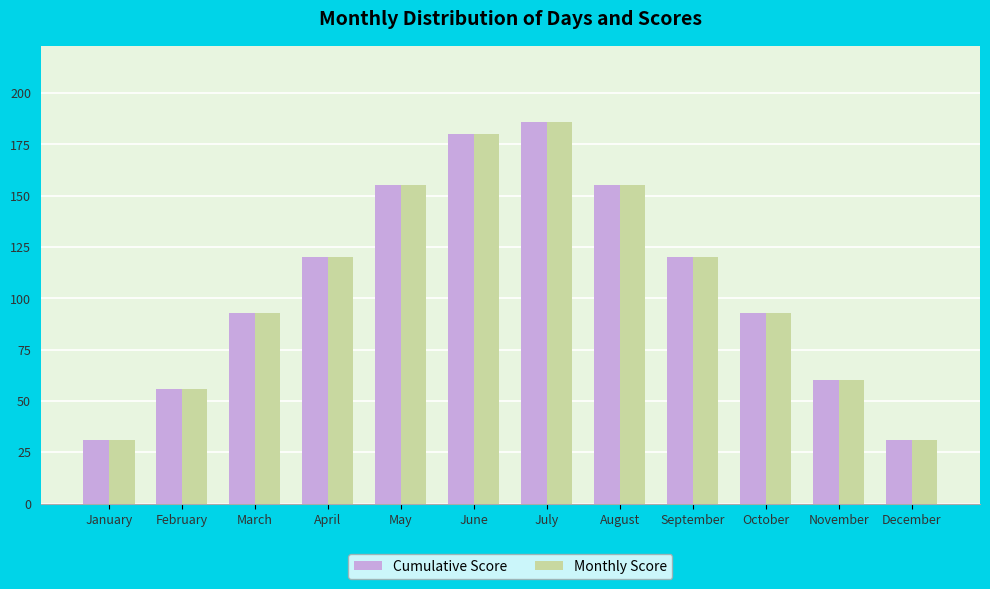

What is the value of the Monthly Score bar at the 11th from the left?

60